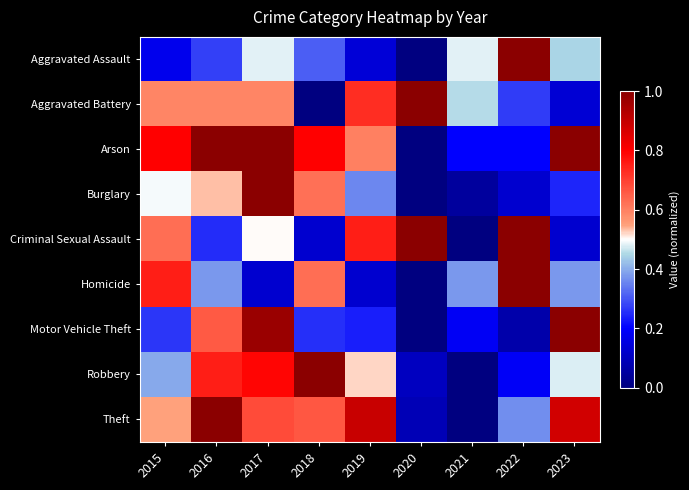

At 2020, list the series in order from smallest to largest.

Aggravated Assault, Arson, Burglary, Homicide, Motor Vehicle Theft, Theft, Robbery, Aggravated Battery, Criminal Sexual Assault